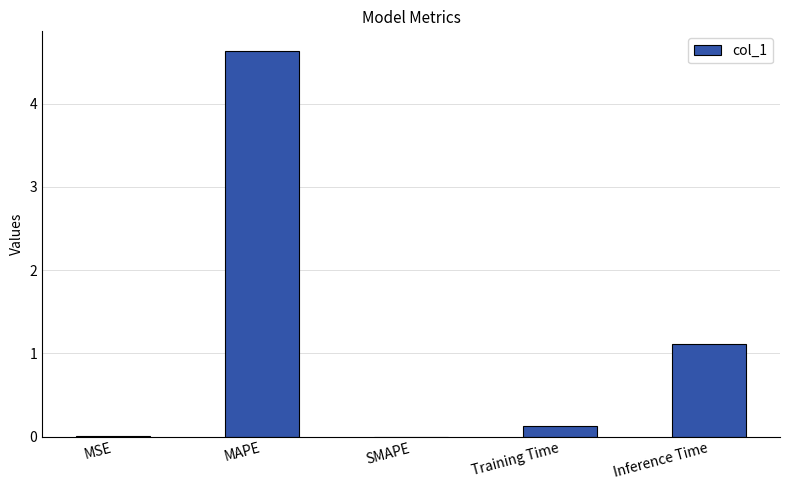

What is the maximum value shown in the chart?

4.6